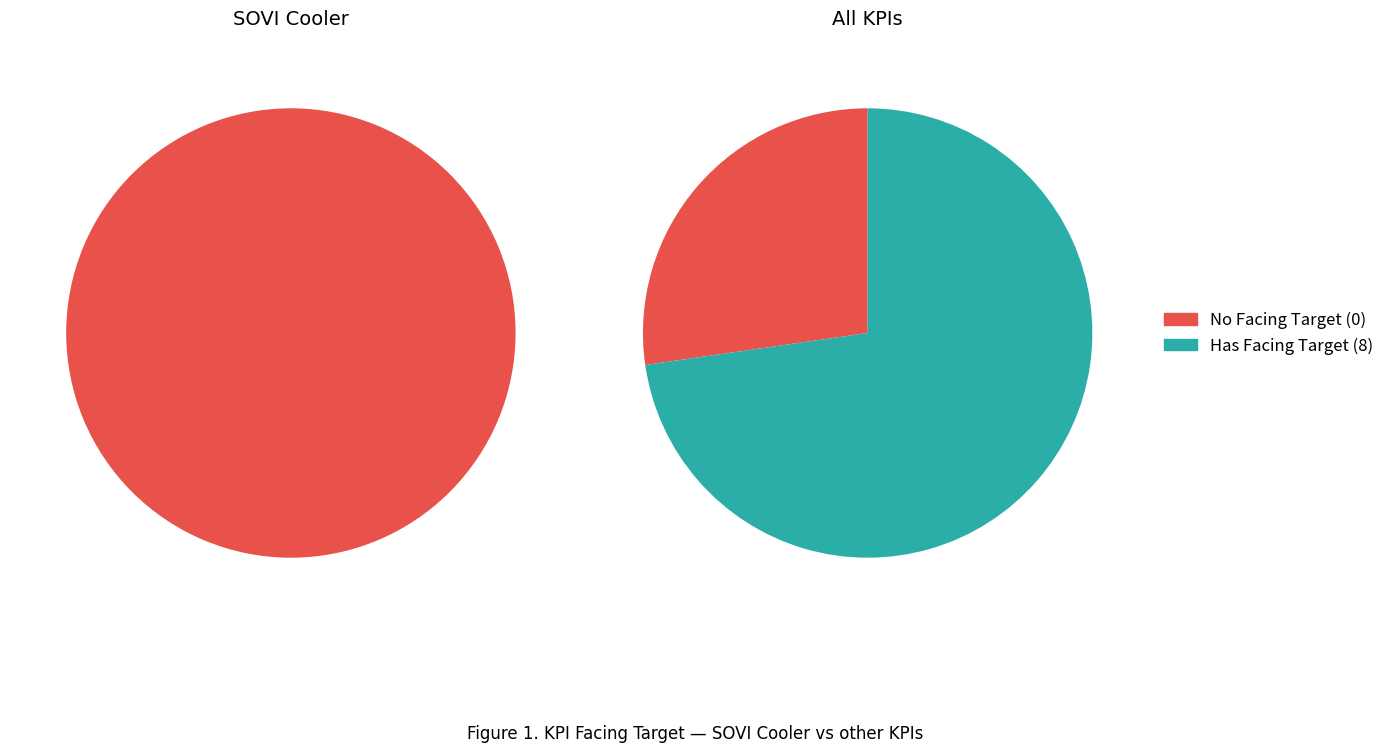

True or false: SOVI Cooler accounts for 100% of the total.

True